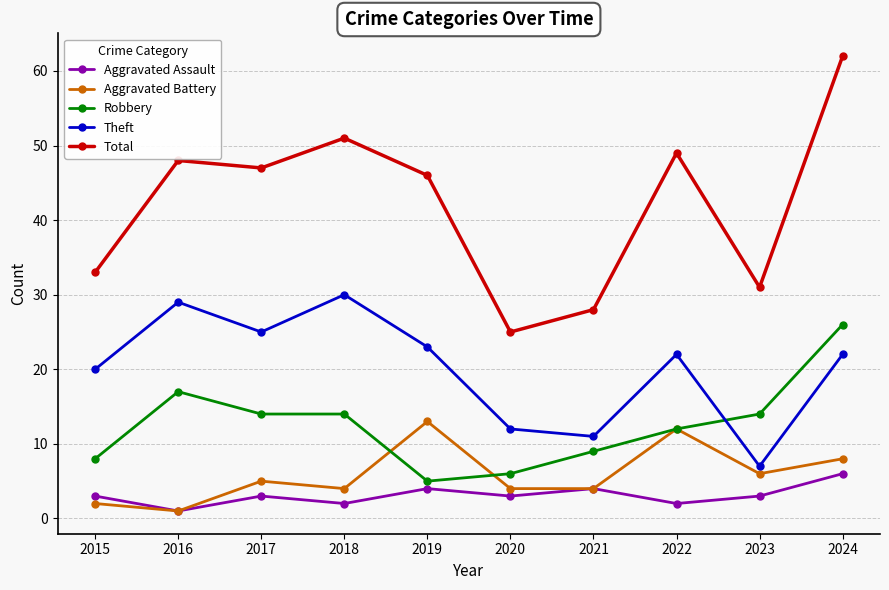

Count the number of categories in the chart.

10